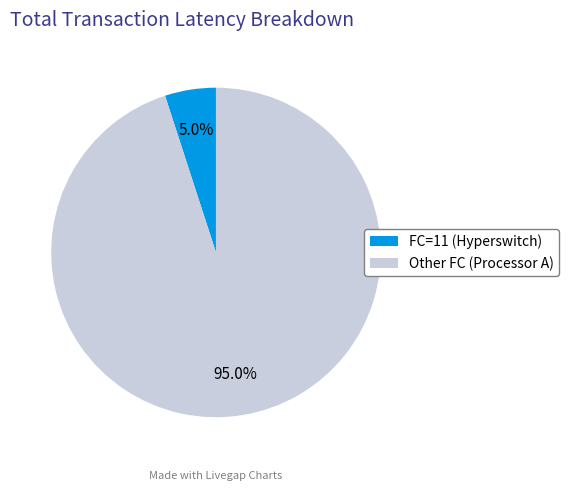

What is the total percentage of Other FC (Processor A) and FC=11 (Hyperswitch)?

100.0%